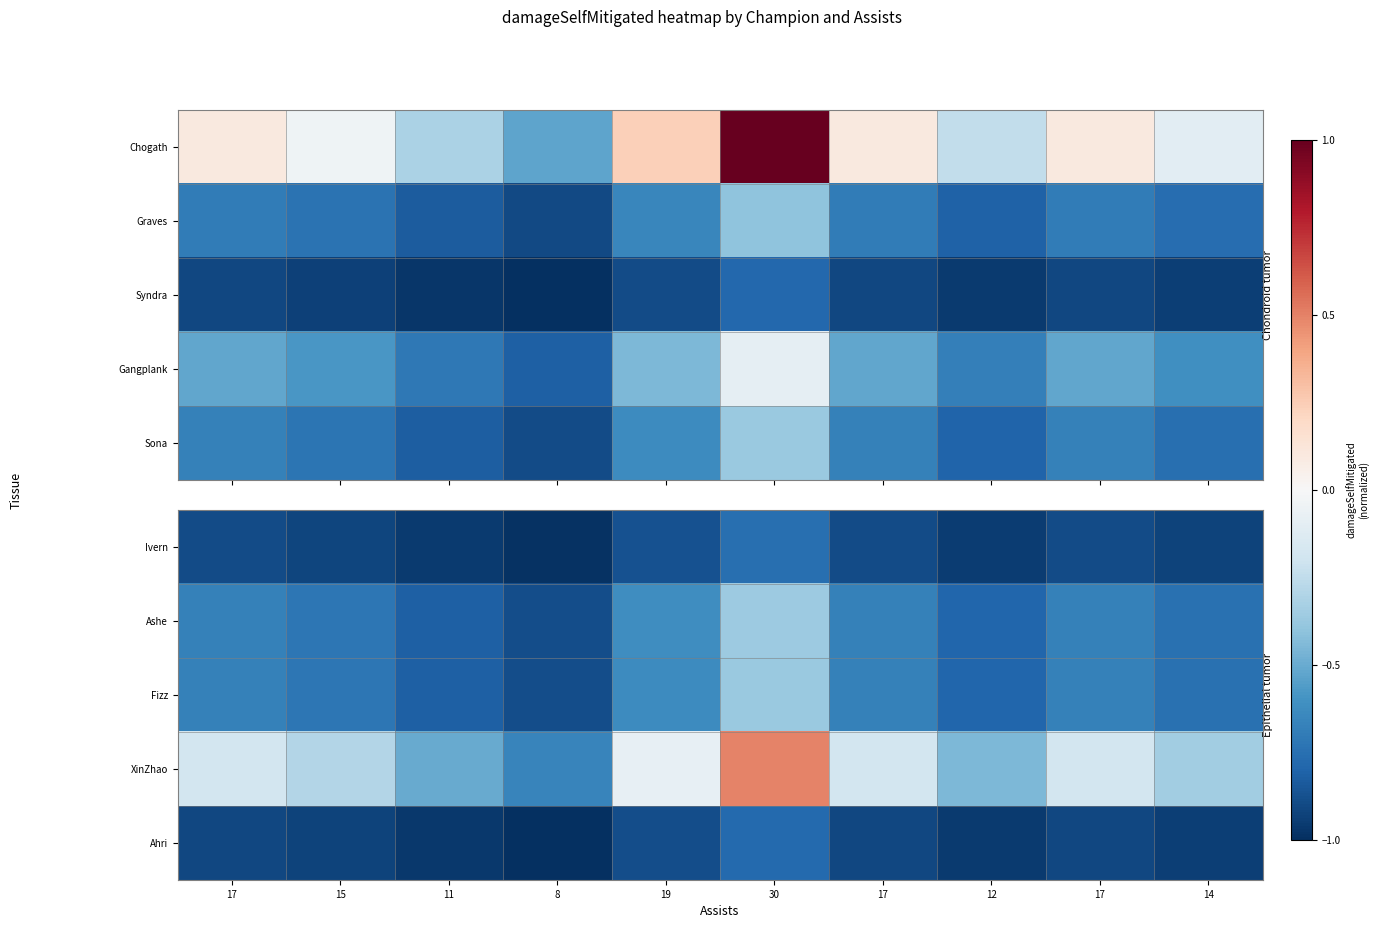

At 12, list the series in order from largest to smallest.

XinZhao, Ashe, Fizz, Ivern, Ahri